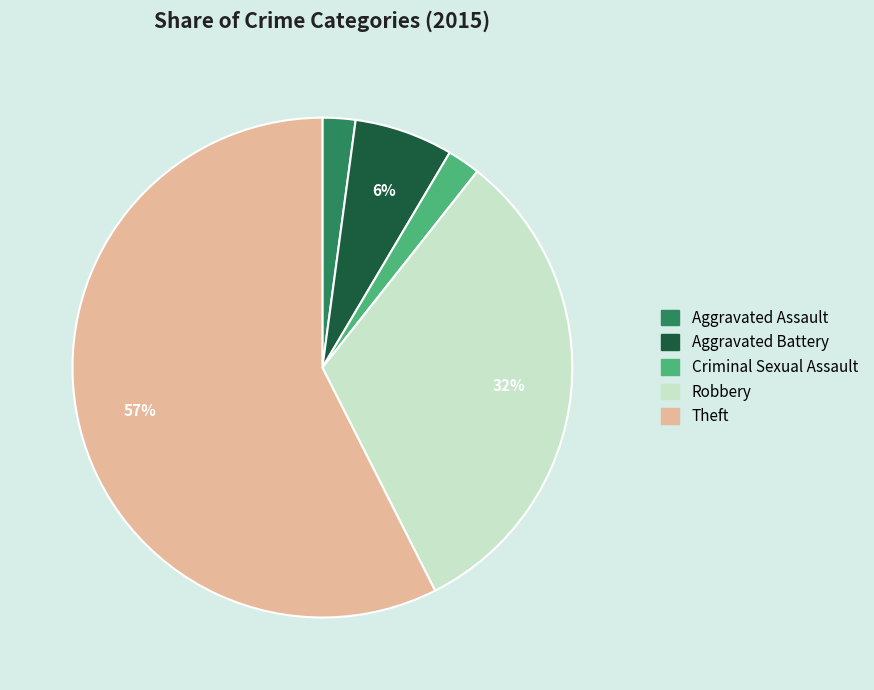

Does Aggravated Assault account for over 50% of the chart?

No